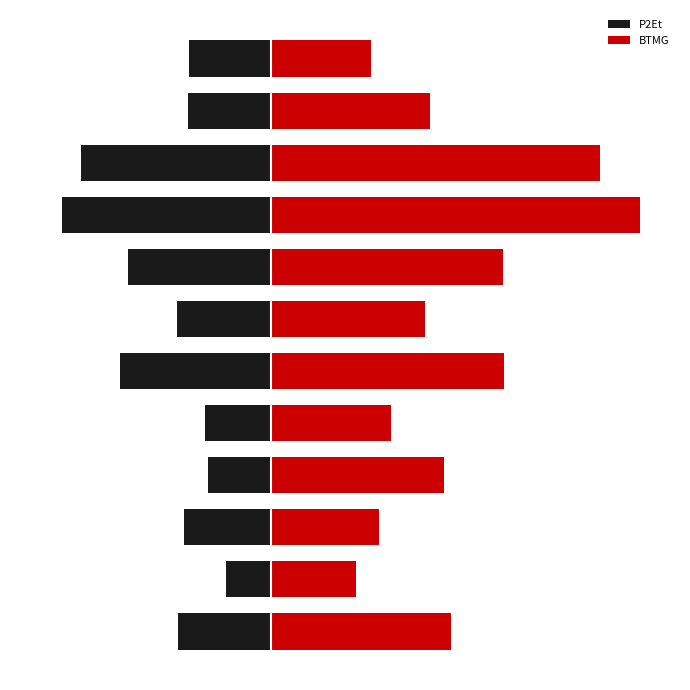

The P2Et series shows -18.2 at 0. True or false?

False